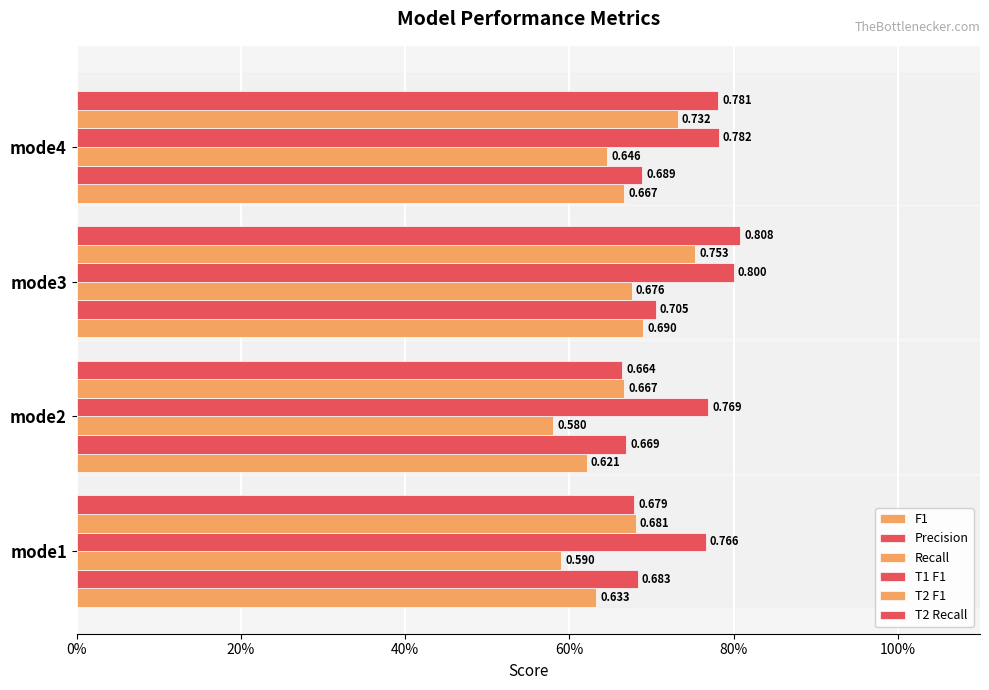

Which series has the largest total across all categories?

T1 F1